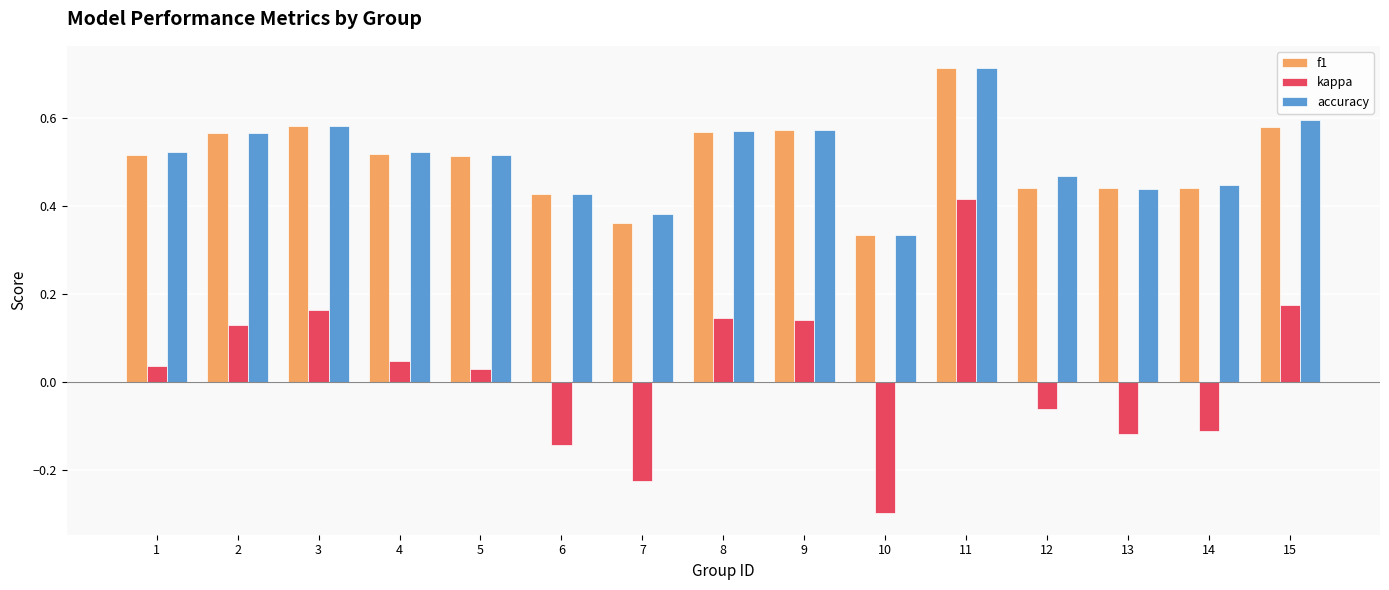

Is it true that f1 equals 0.2 at 8?

False